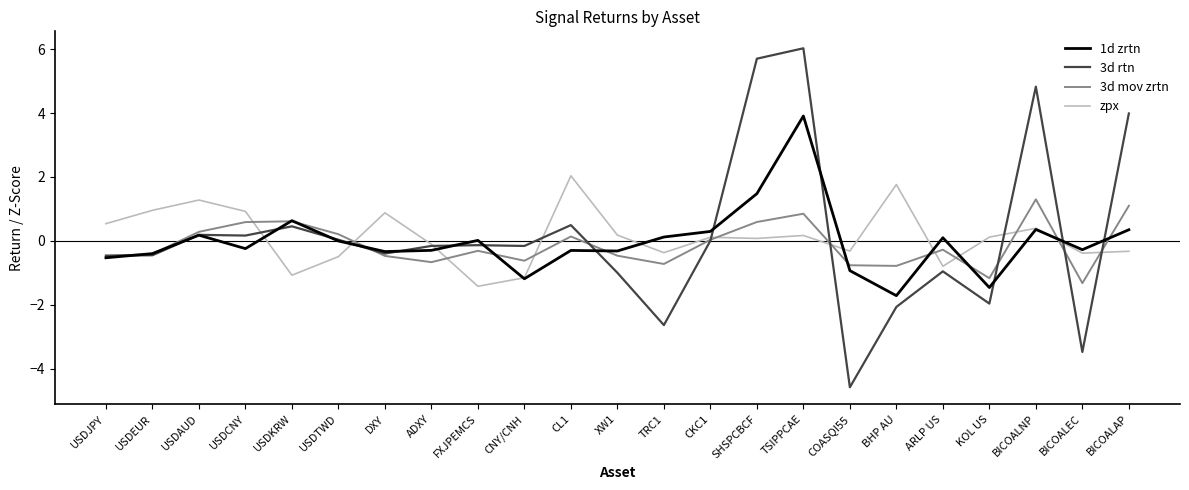

Is the value of zpx at USDJPY greater than the value of 1d zrtn at FXJPEMCS?

Yes